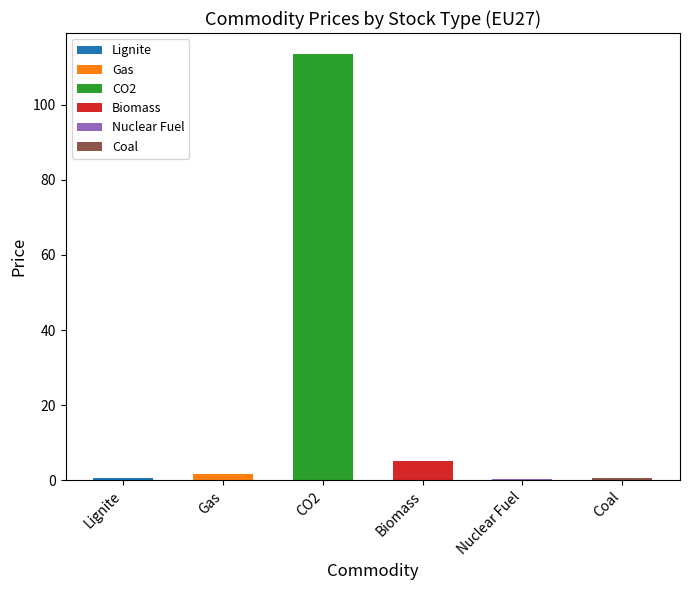

What is the minimum value shown in the chart?

0.5